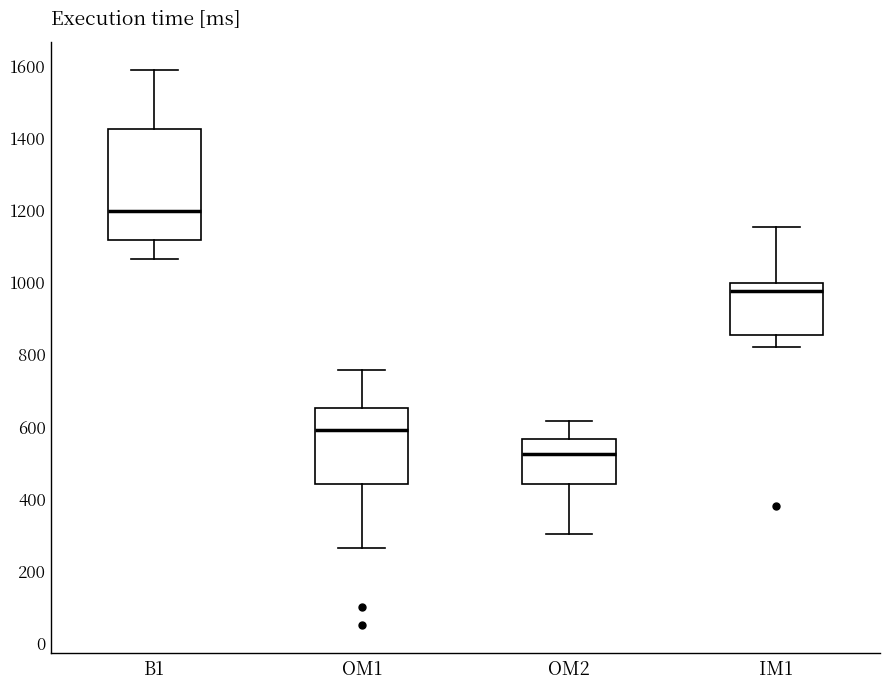

Reading left to right, read every box against the y-axis: the position of its median line, the range the box covers, and the ends of its whiskers. The values are not printed on the chart, so give them approximately, as read against the axis.

B1: median 1200, box 1120 to 1420, whiskers 1060 to 1600
OM1: median 600, box 440 to 660, whiskers 260 to 760
OM2: median 520, box 440 to 560, whiskers 300 to 620
IM1: median 980, box 860 to 1000, whiskers 820 to 1160